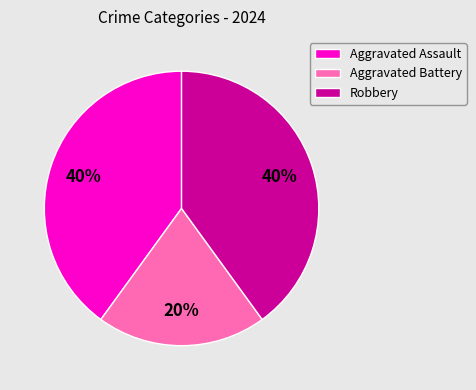

Combined, do Aggravated Battery and Robbery account for over 50%?

Yes